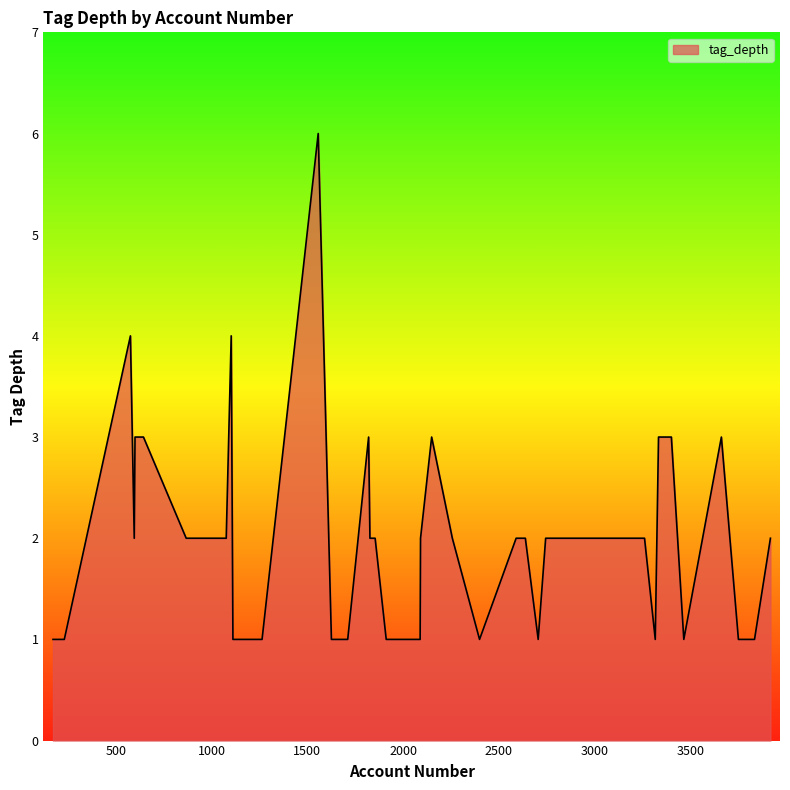

What is the maximum value shown in the chart?

6